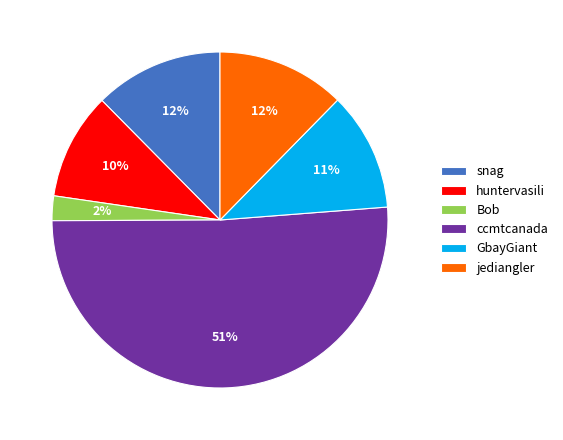

Is it true that huntervasili is 2% of the pie?

False